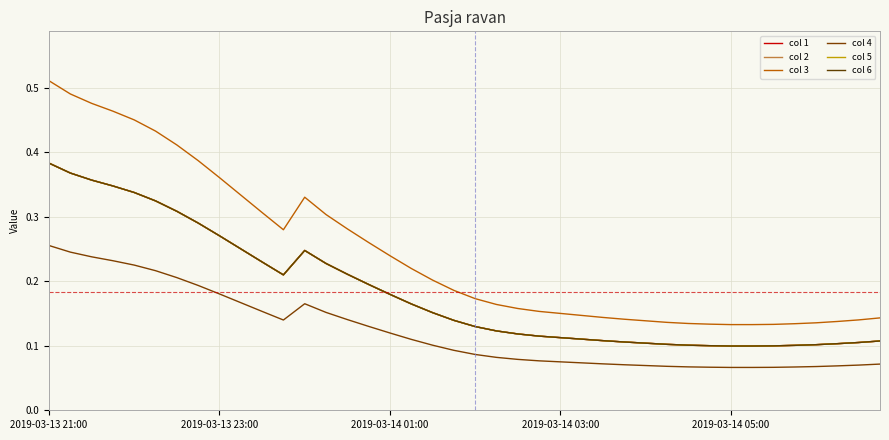

Rank the series by their maximum value, from lowest to highest.

col 4, col 1, col 2, col 5, col 6, col 3